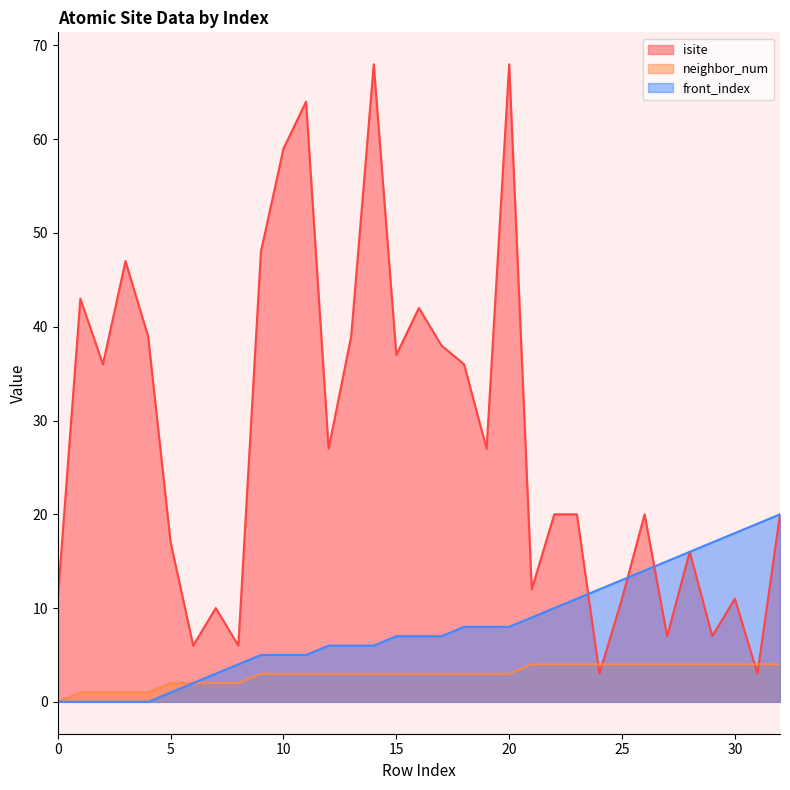

How many lines are shown in the chart?

3